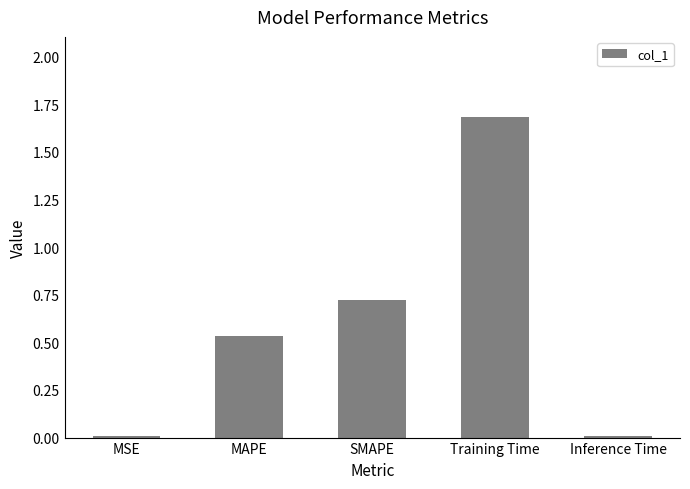

What is the sum of all values?

3.0